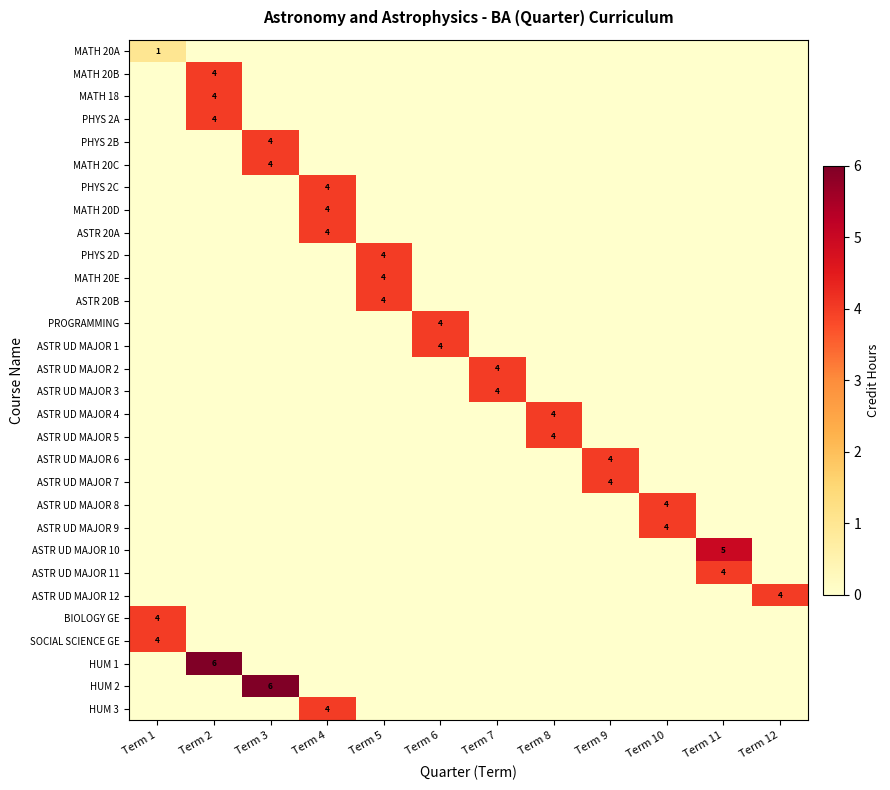

Rank the series by their maximum value, from lowest to highest.

MATH 20A, MATH 20B, MATH 18, PHYS 2A, PHYS 2B, MATH 20C, PHYS 2C, MATH 20D, ASTR 20A, PHYS 2D, MATH 20E, ASTR 20B, PROGRAMMING, ASTR UD MAJOR 1, ASTR UD MAJOR 2, ASTR UD MAJOR 3, ASTR UD MAJOR 4, ASTR UD MAJOR 5, ASTR UD MAJOR 6, ASTR UD MAJOR 7, ASTR UD MAJOR 8, ASTR UD MAJOR 9, ASTR UD MAJOR 11, ASTR UD MAJOR 12, BIOLOGY GE, SOCIAL SCIENCE GE, HUM 3, ASTR UD MAJOR 10, HUM 1, HUM 2